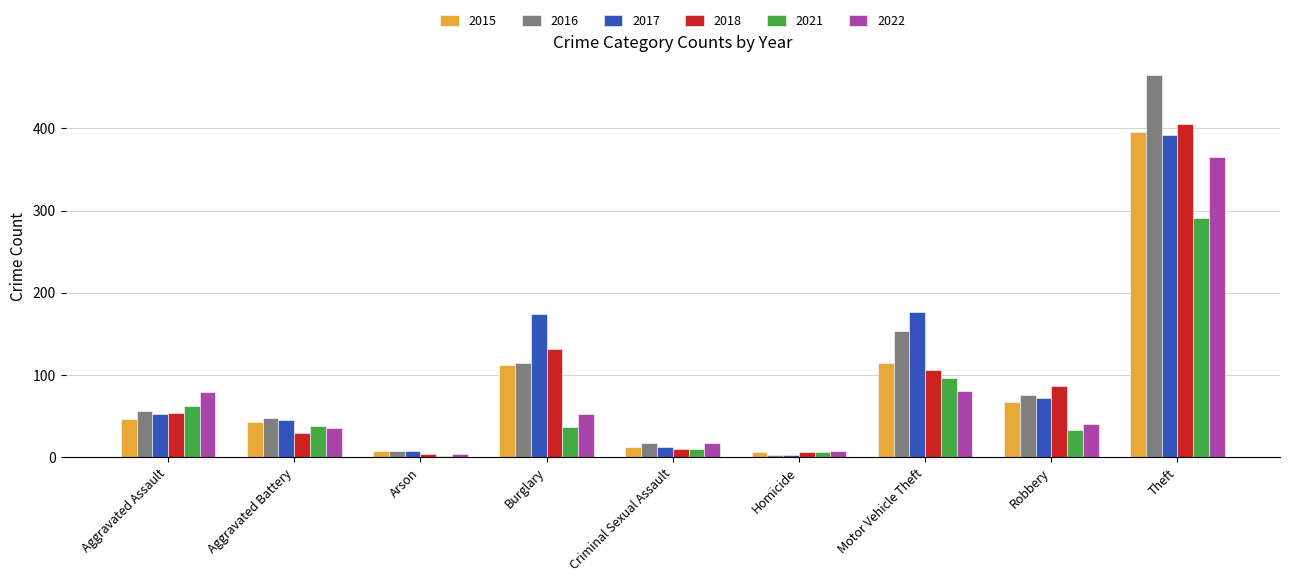

Which series has the largest range (max minus min)?

2016